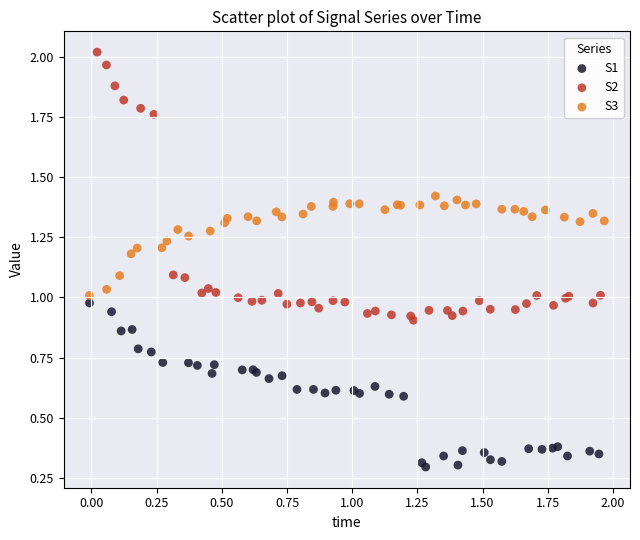

Which series has the widest spread of Y values?

S2